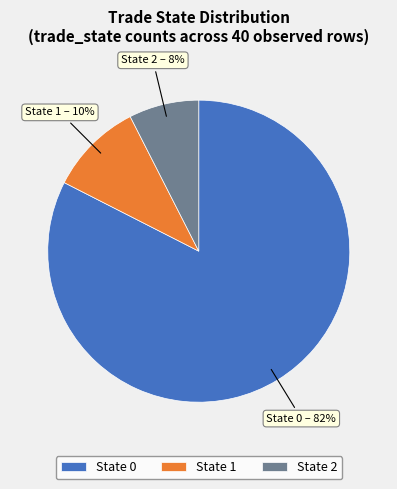

What is the smallest slice in the pie chart?

State 2